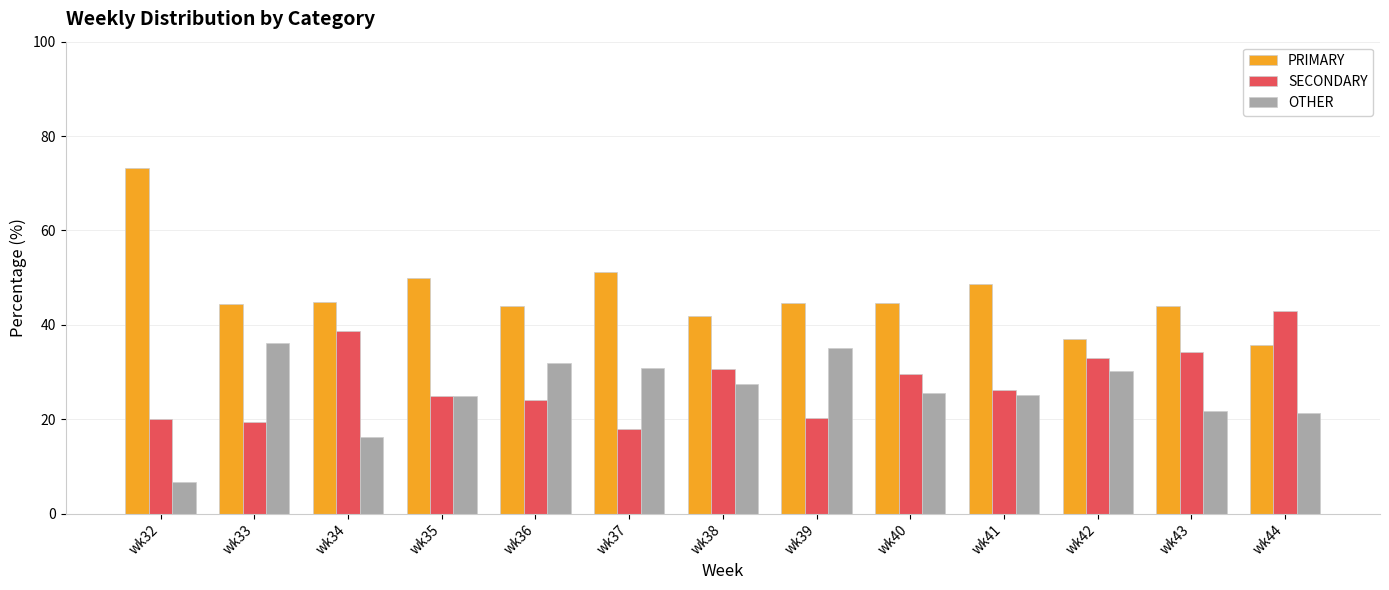

Which series has the largest total across all categories?

PRIMARY